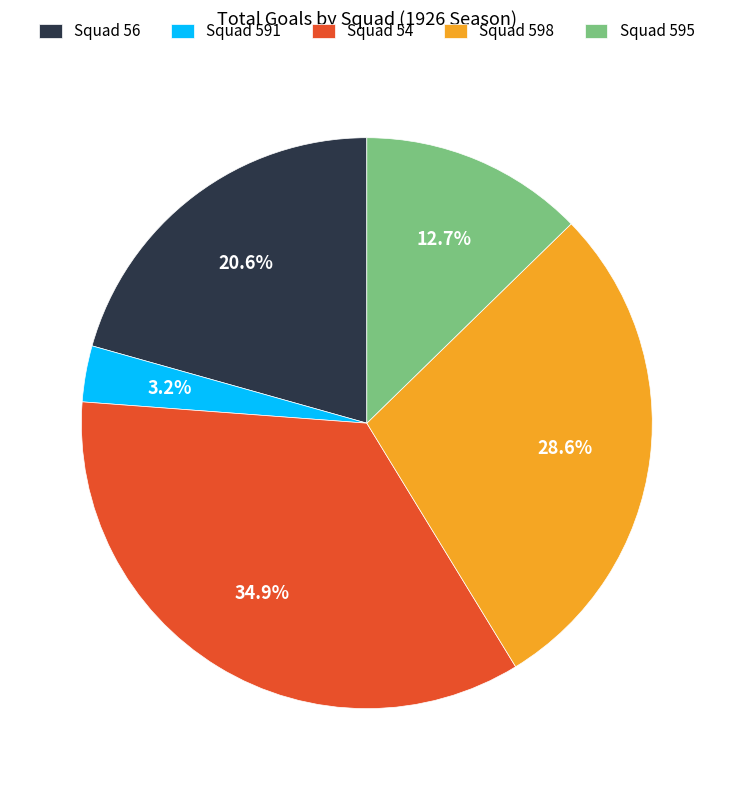

Is Squad 54 the majority of the pie?

No